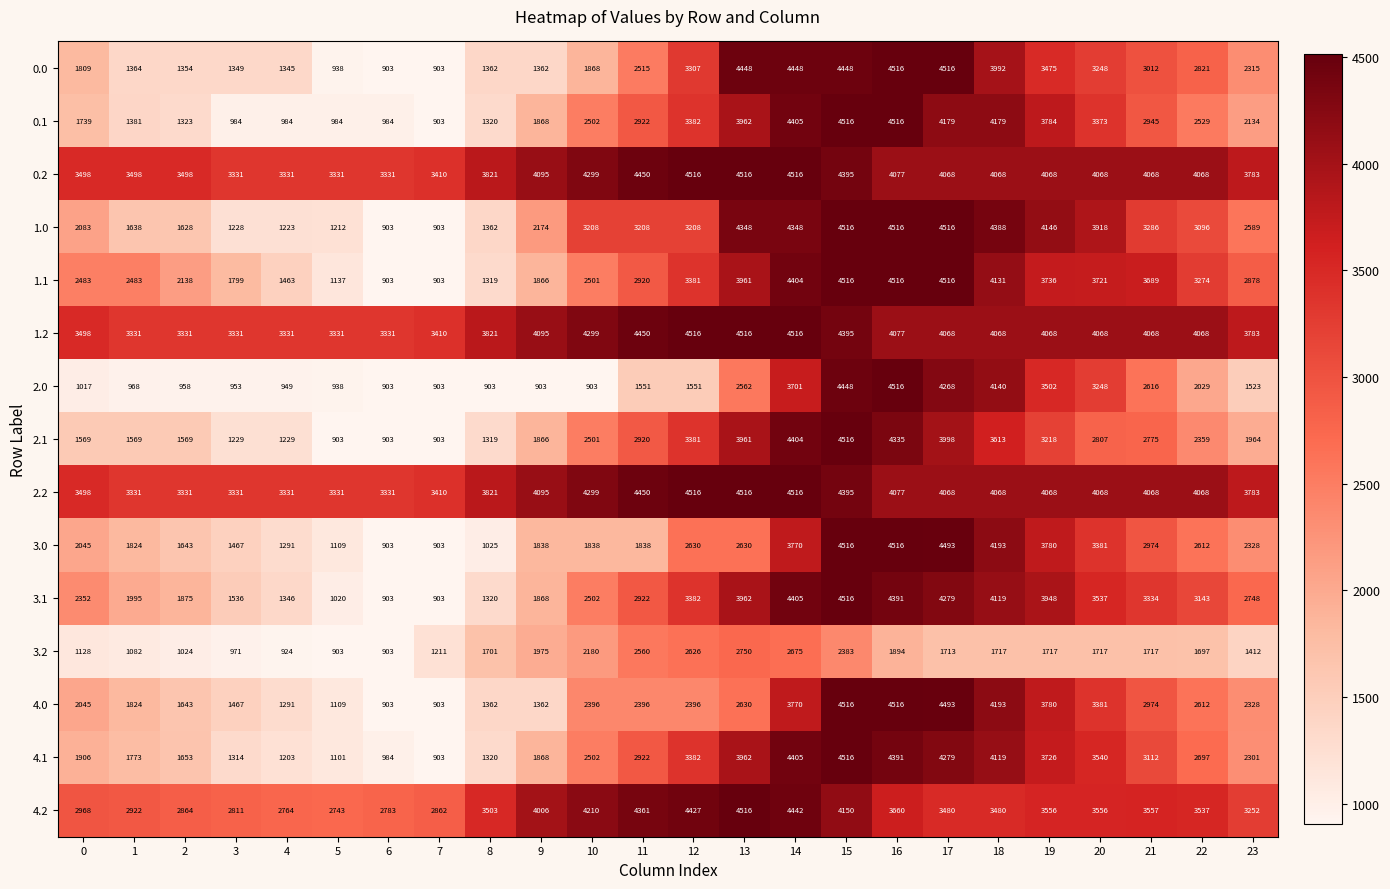

What is the lowest value of the 2.1 series?

903